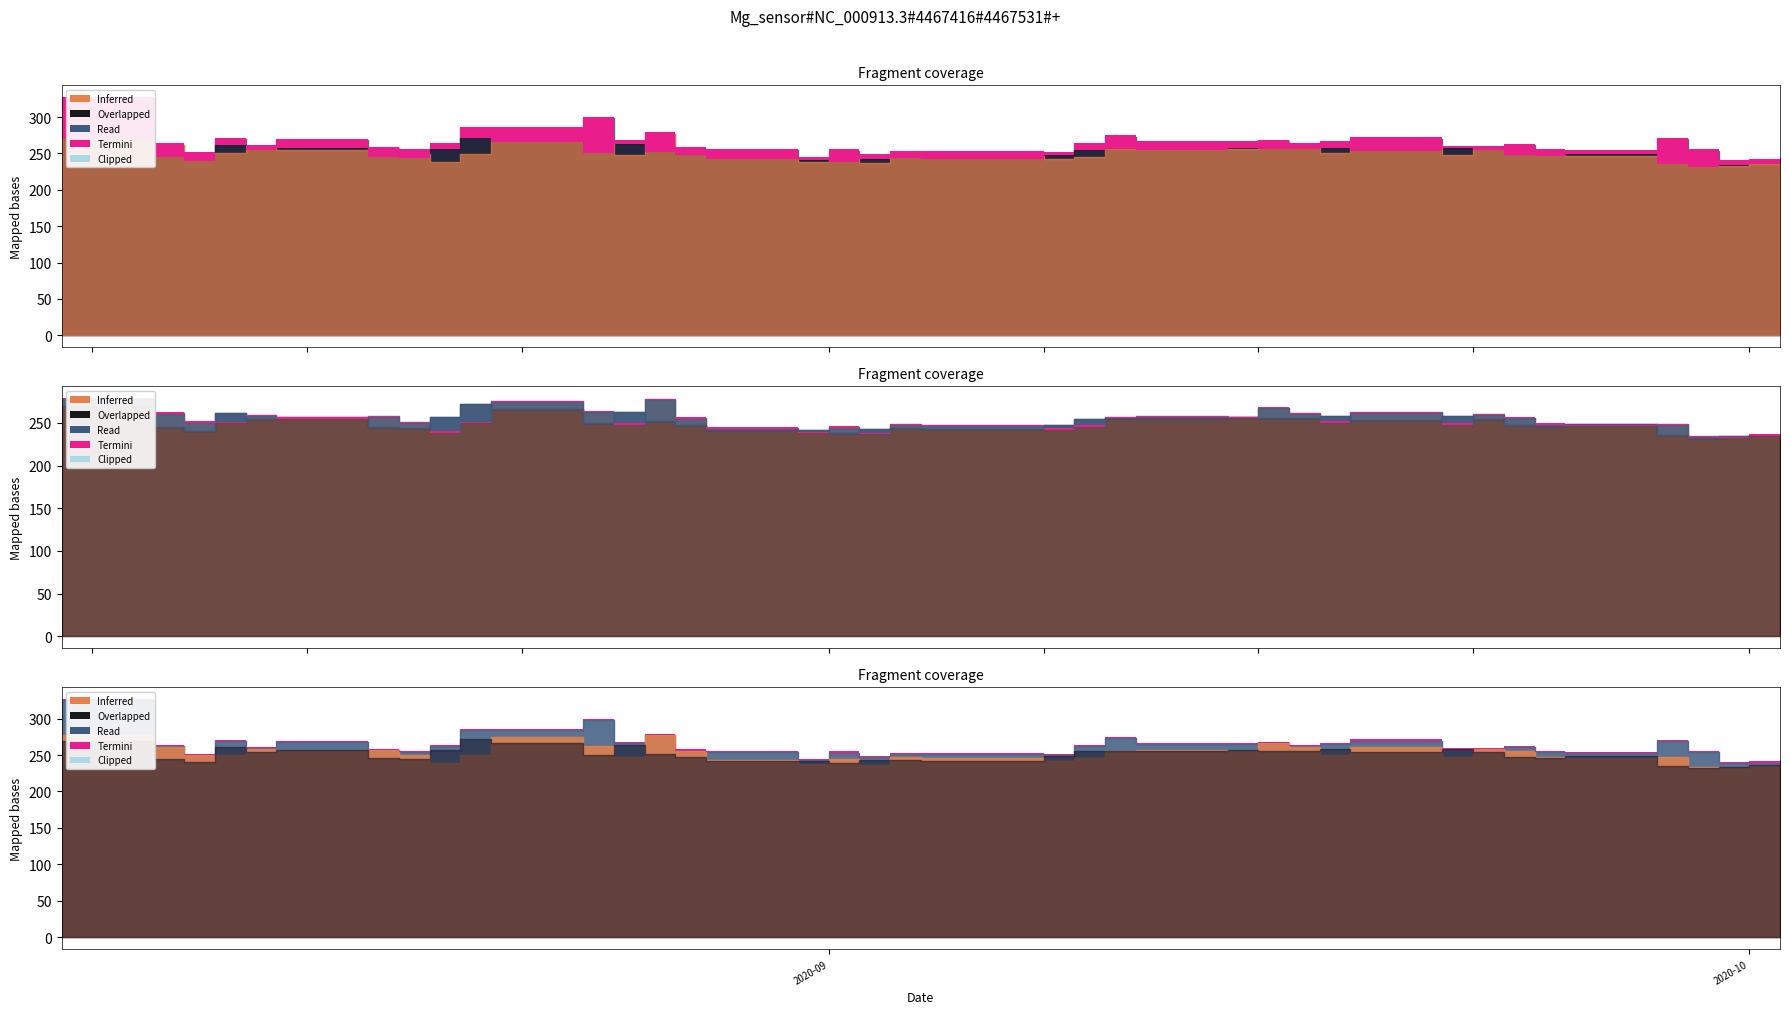

True or false: High and Close intersect in this chart.

False